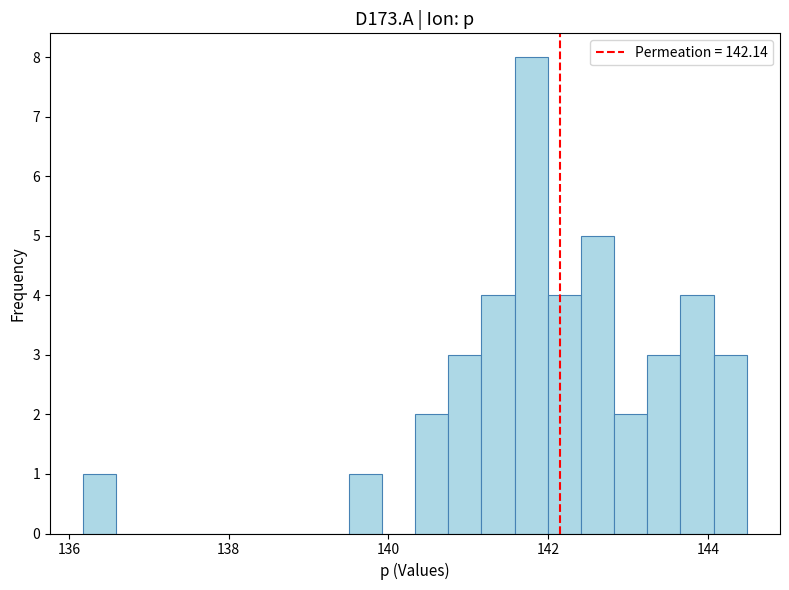

Around what value on the x-axis is the tallest bar? Give the approximate position of its centre, as read against the axis.

141.8